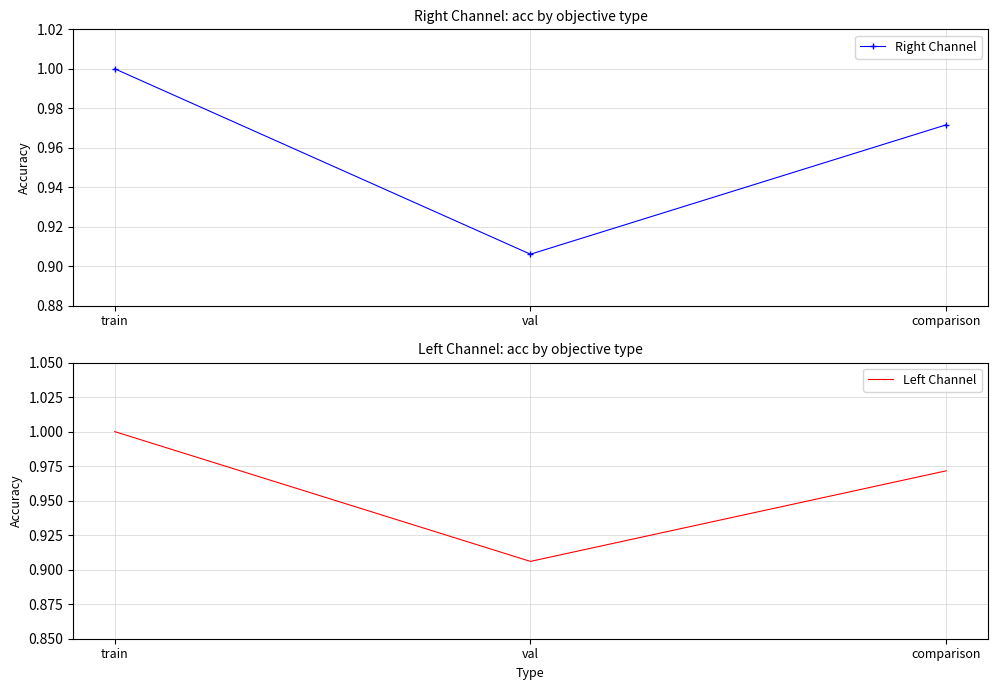

At which label does Right Channel reach its minimum?

val